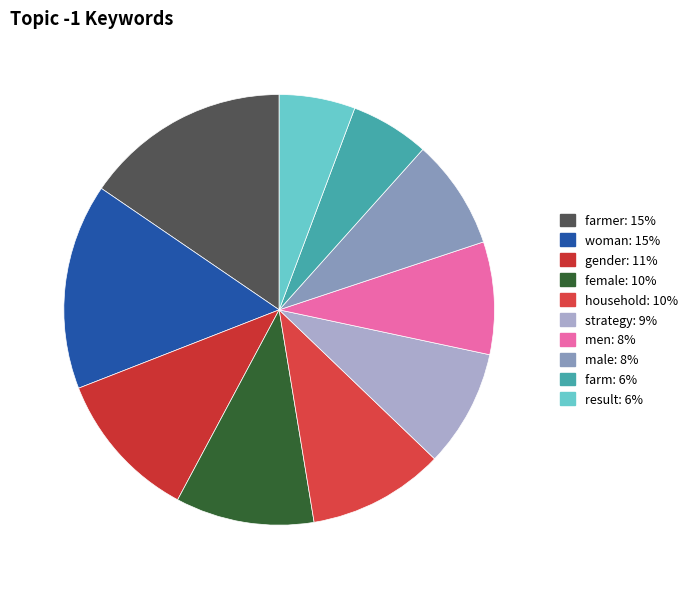

How many slices are in this pie chart?

10